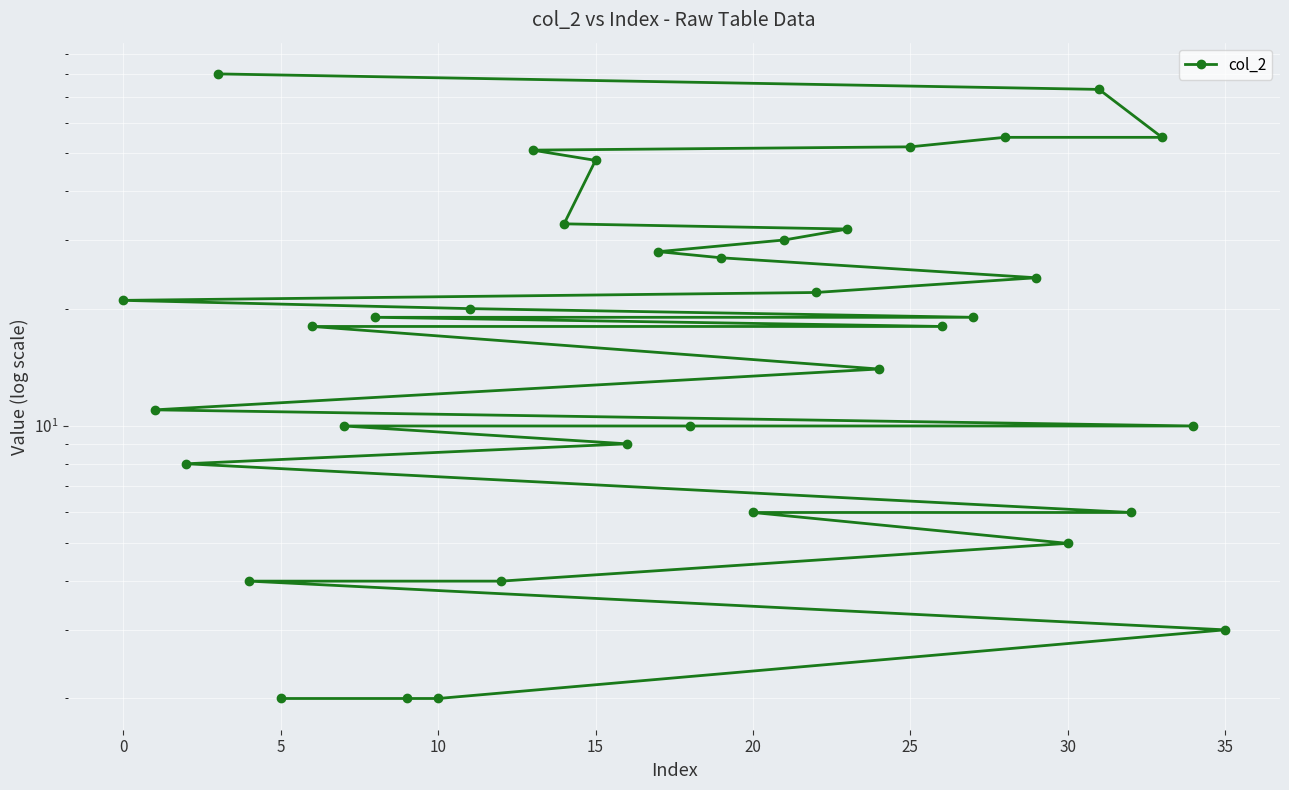

How many data points are less than 19?

18